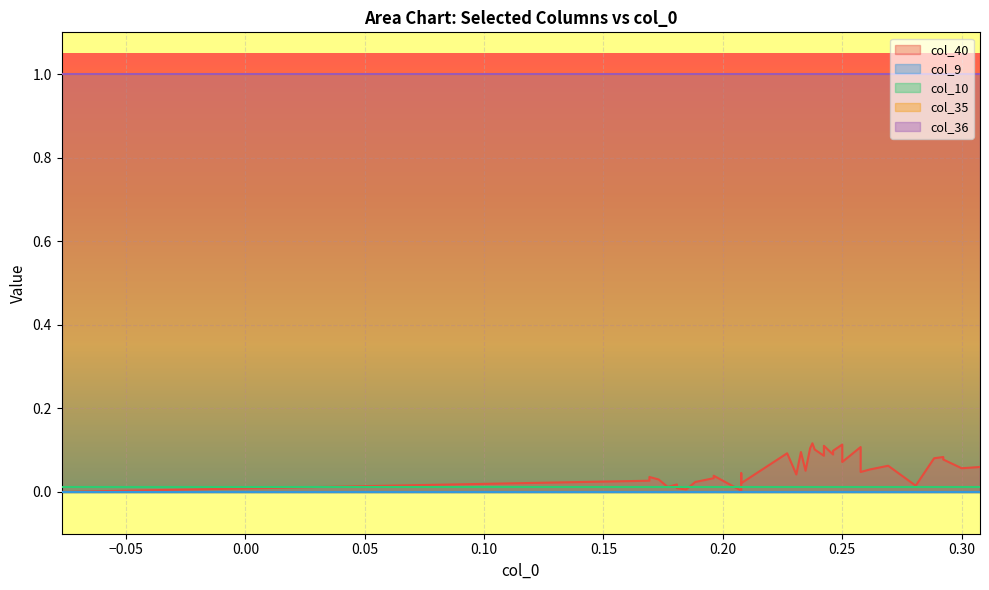

How many lines are shown in the chart?

5